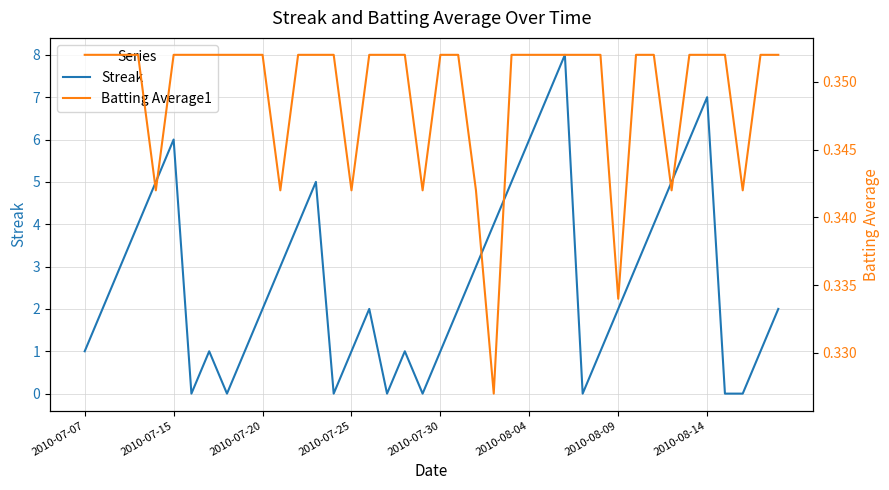

In Streak, how many points are higher than both neighbors (excluding endpoints)?

7